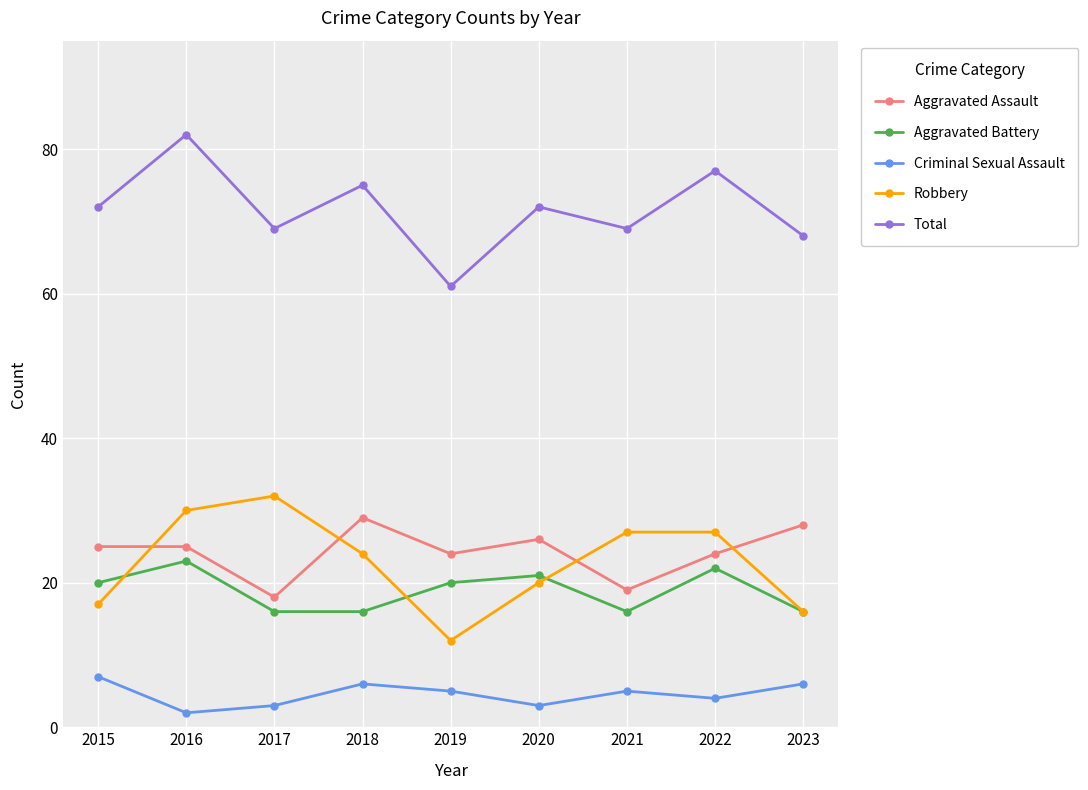

Where is the first local maximum for Robbery?

2017